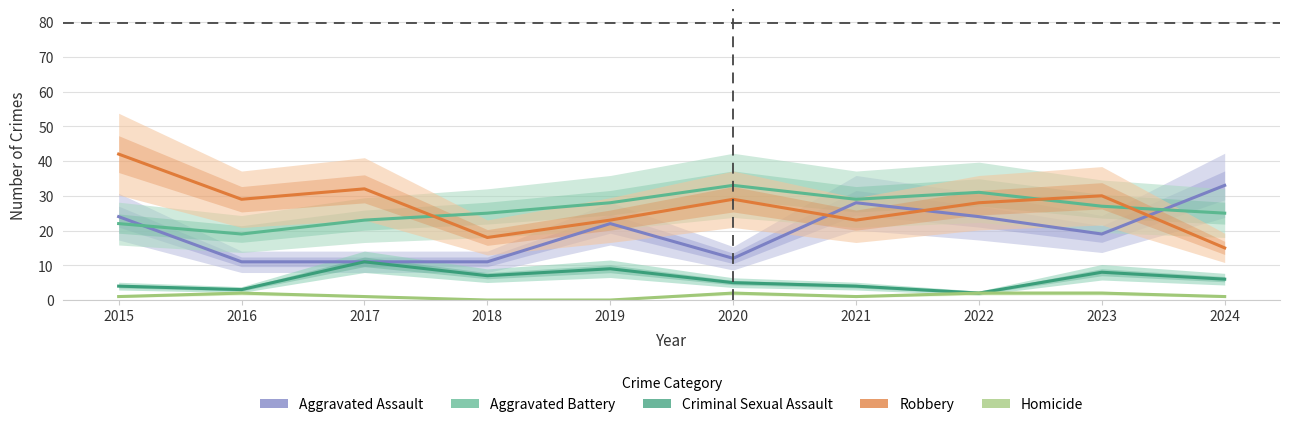

True or false: Aggravated Assault and Criminal Sexual Assault cross at least once.

False